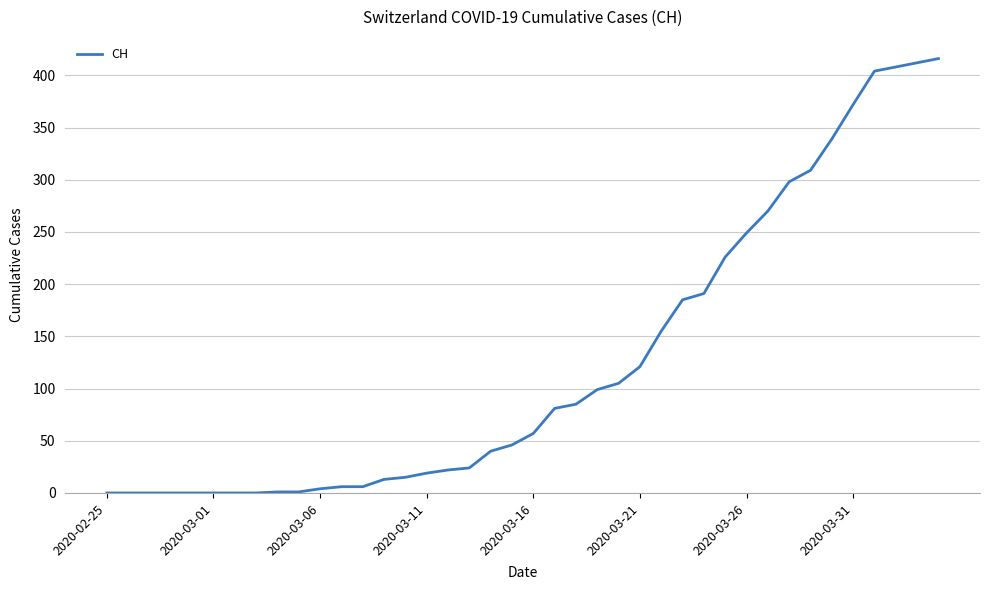

What is the difference between the maximum and minimum values?

416